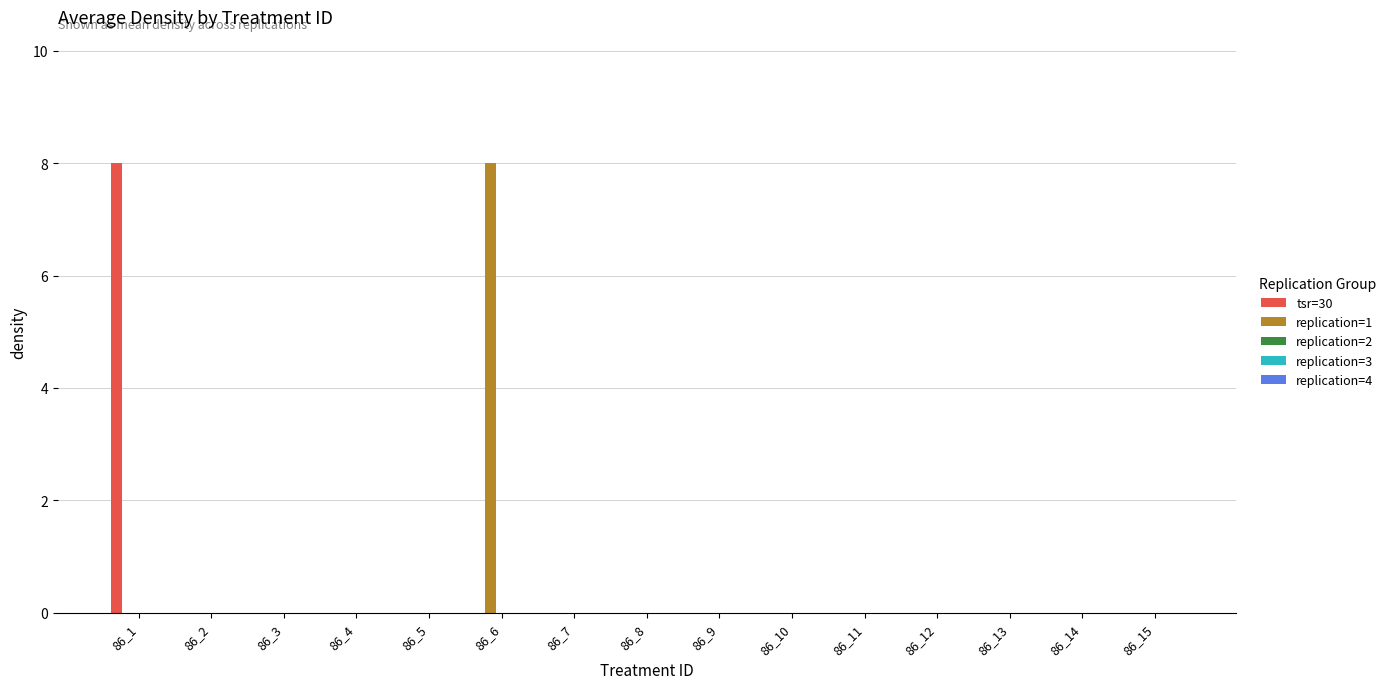

The tsr=30 series shows 0 at 86_2. True or false?

True